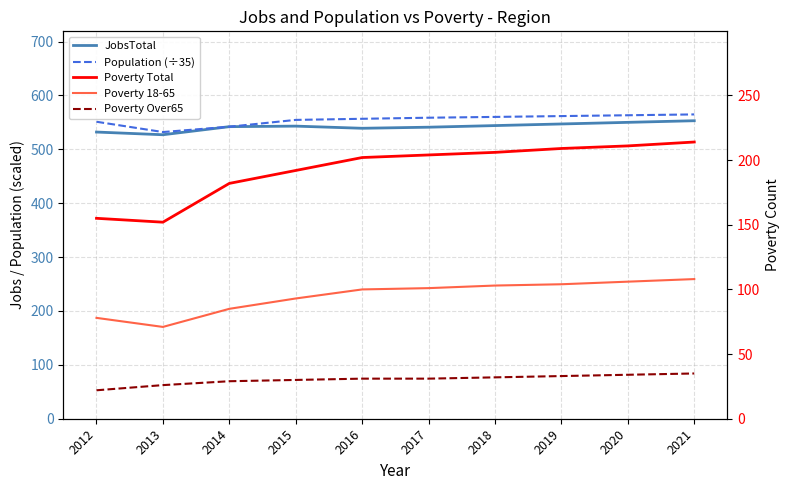

Count the number of categories in the chart.

10